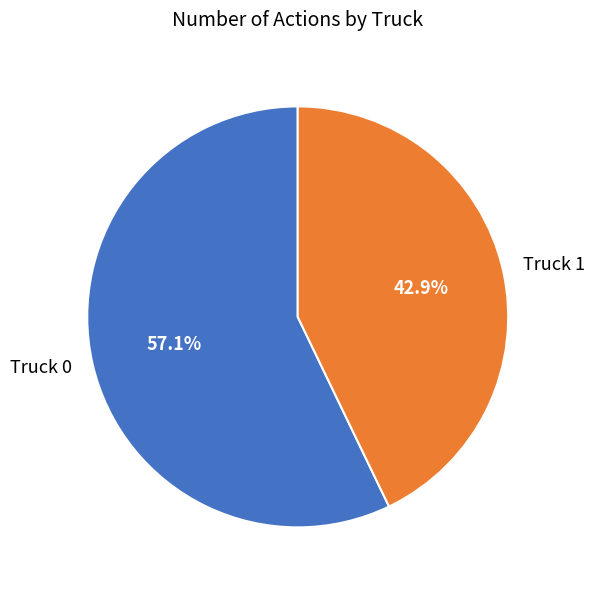

Count the number of slices in the pie.

2